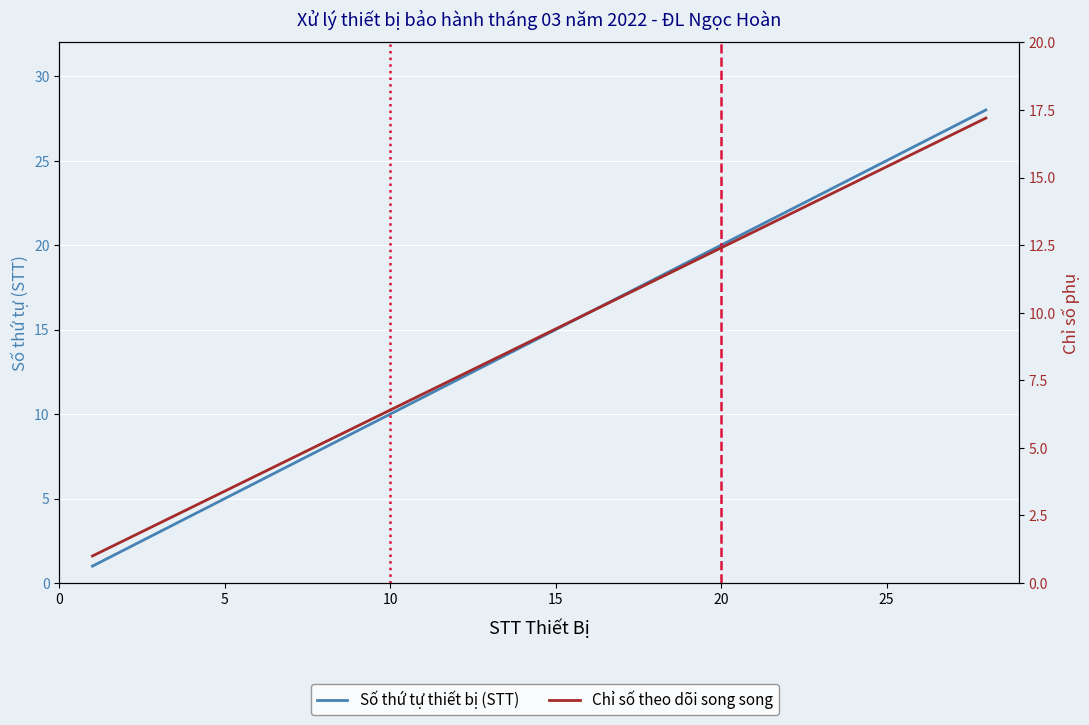

How many categories are shown in the chart?

28